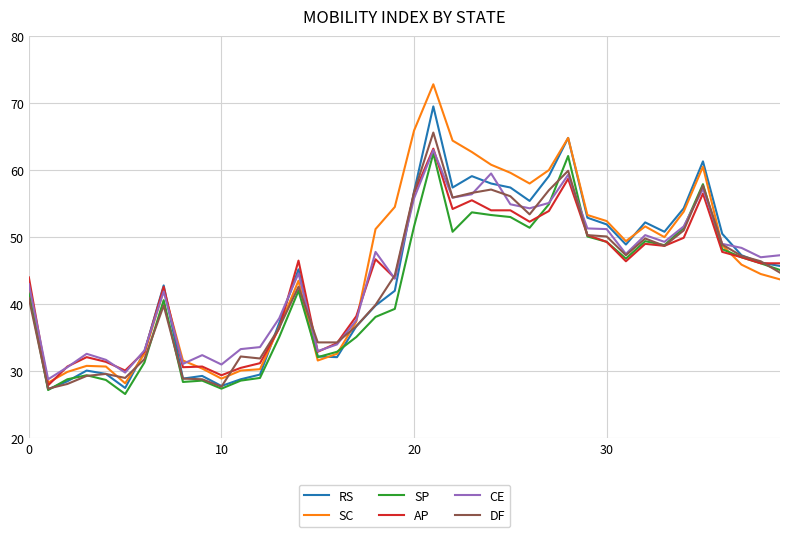

Which series has the widest spread of values?

SC